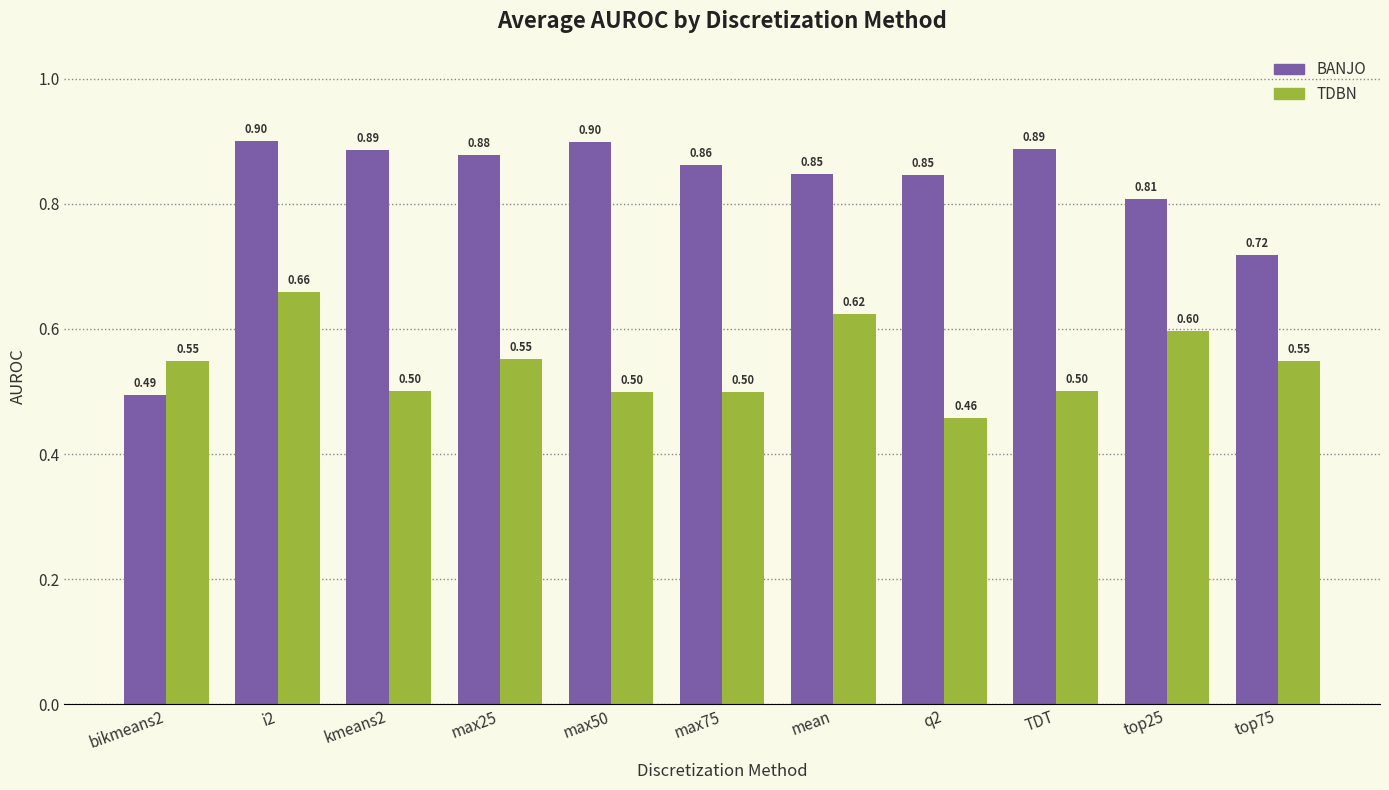

Rank the series by their average value, from lowest to highest.

TDBN, BANJO